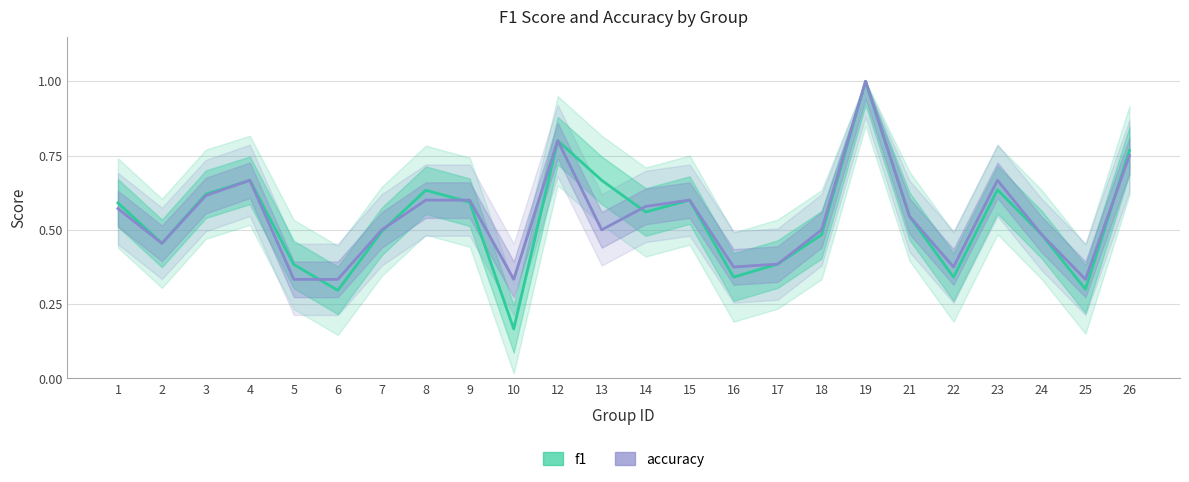

At which category does f1 reach its first local peak?

4